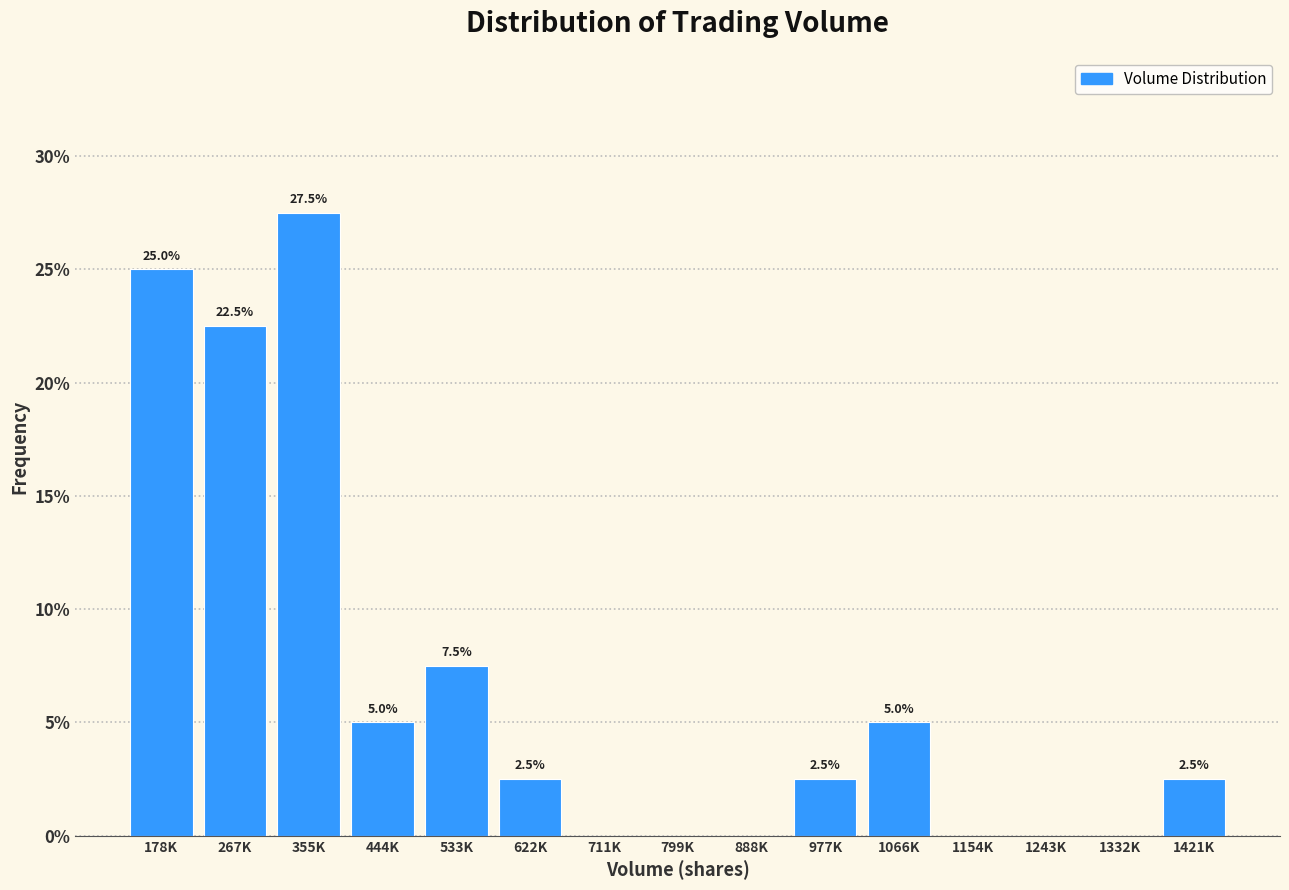

Reading left to right, what are all the values shown in this chart?

178K=25.0	267K=22.5	355K=27.5	444K=5.0	533K=7.5	622K=2.5	711K=0.0	799K=0.0	888K=0.0	977K=2.5	1066K=5.0	1154K=0.0	1243K=0.0	1332K=0.0	1421K=2.5